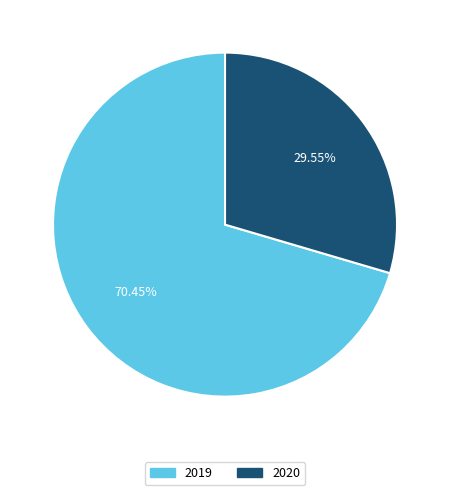

To the nearest percent, what percentage of the pie is 2020?

30%